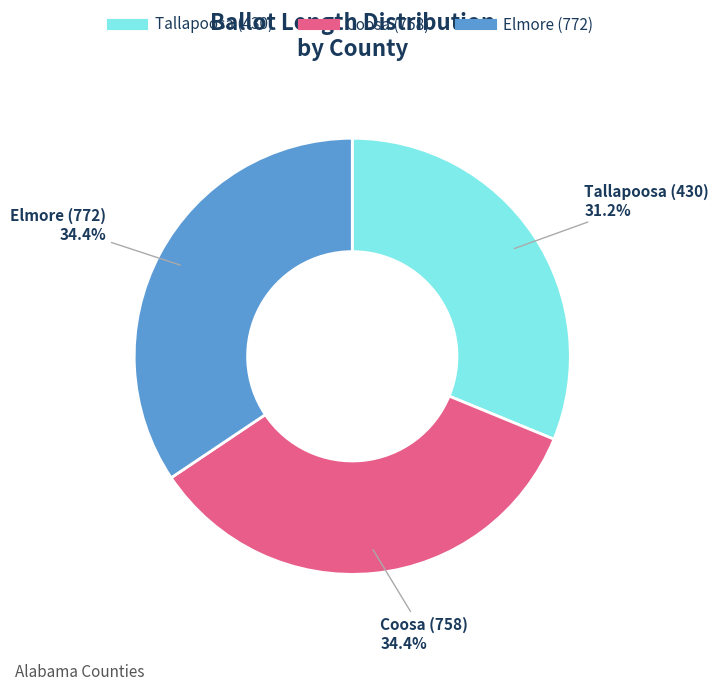

What is the smallest slice in the pie chart?

Tallapoosa (430)